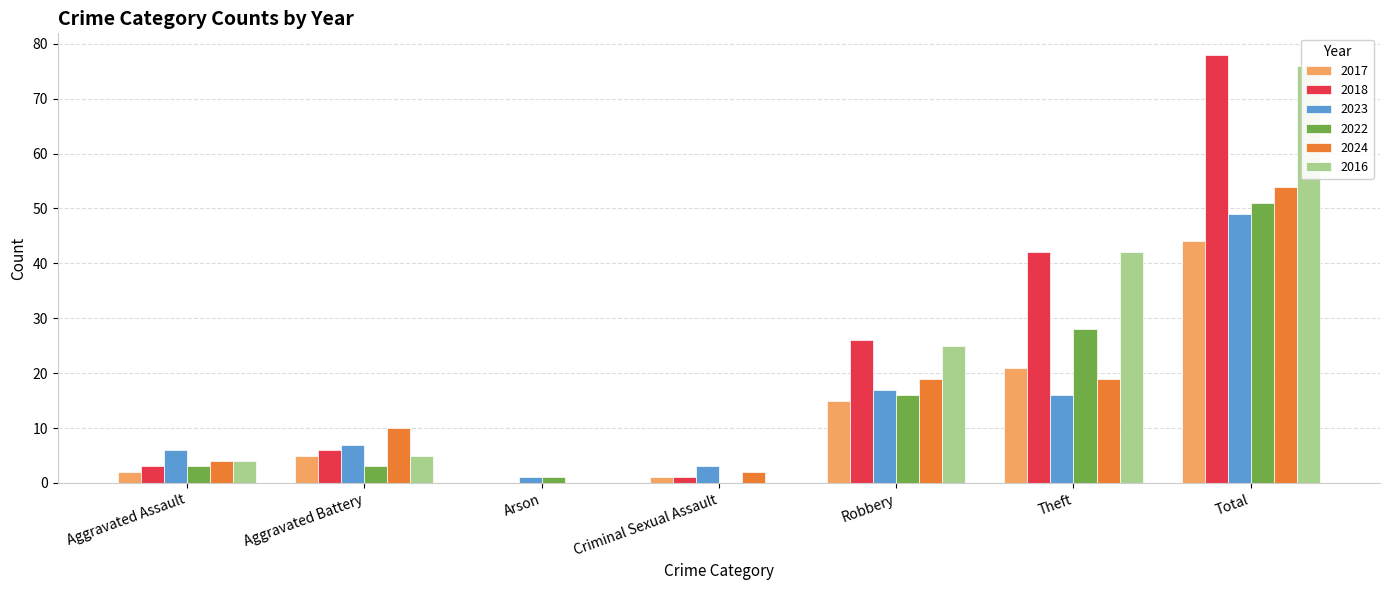

What is the difference between the maximum and minimum values in the 2023 series?

48